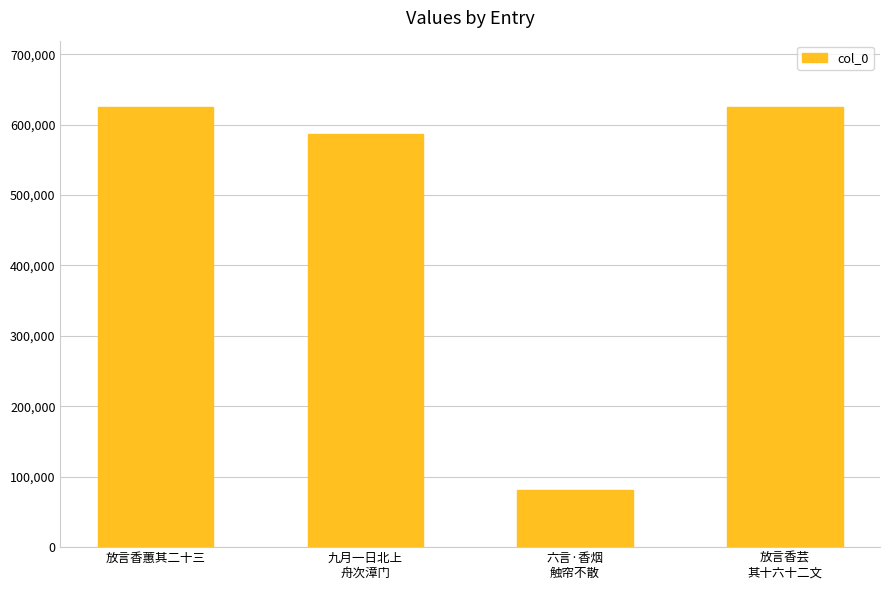

What is the label of the 4th bar from the right?

放言香蕙其二十三